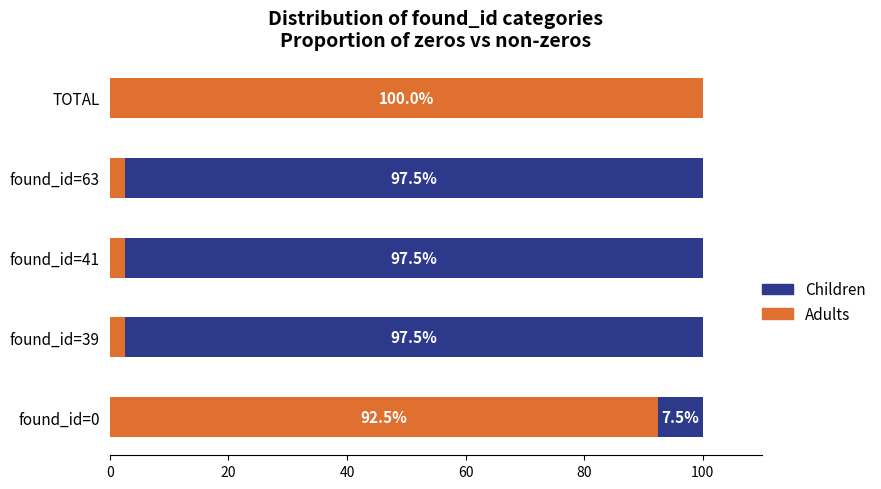

What is the maximum value for Adults?

100.0